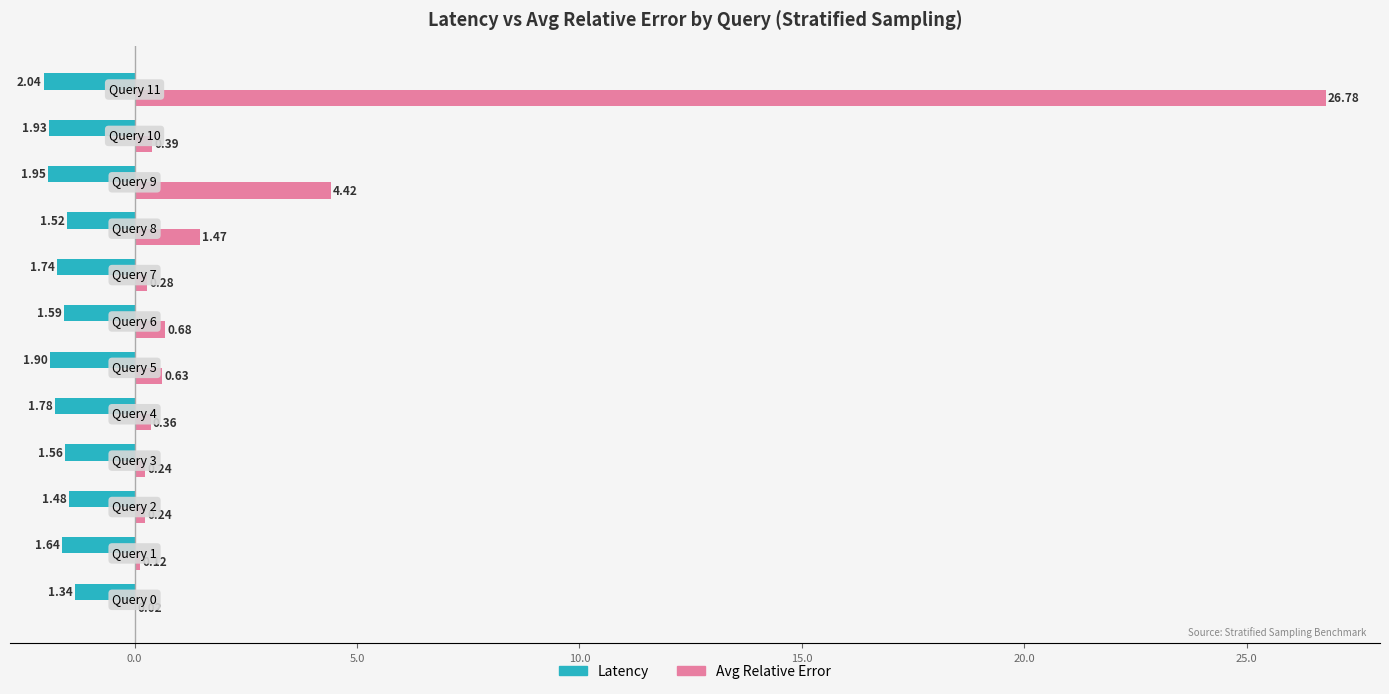

Which series has the largest total across all categories?

Avg Relative Error